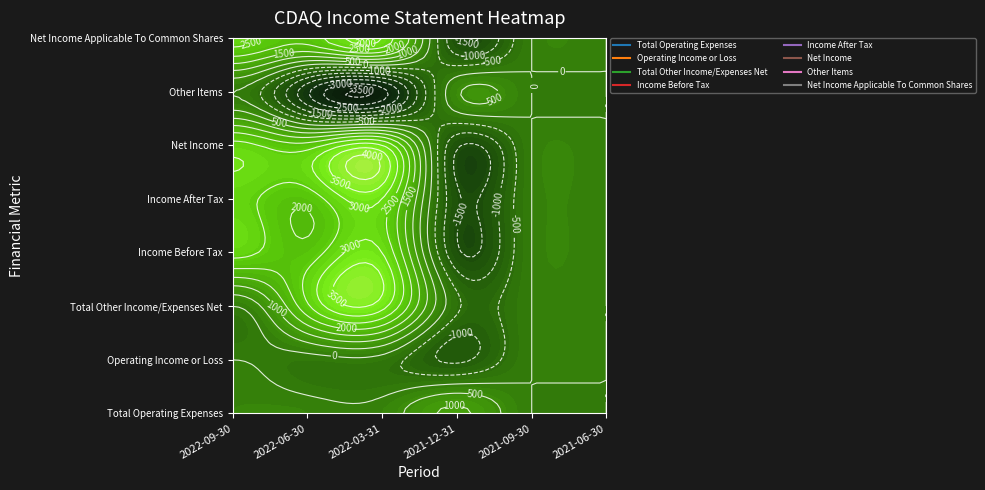

True or false: Total Operating Expenses has a value of 1100 at 2021-12-31.

True